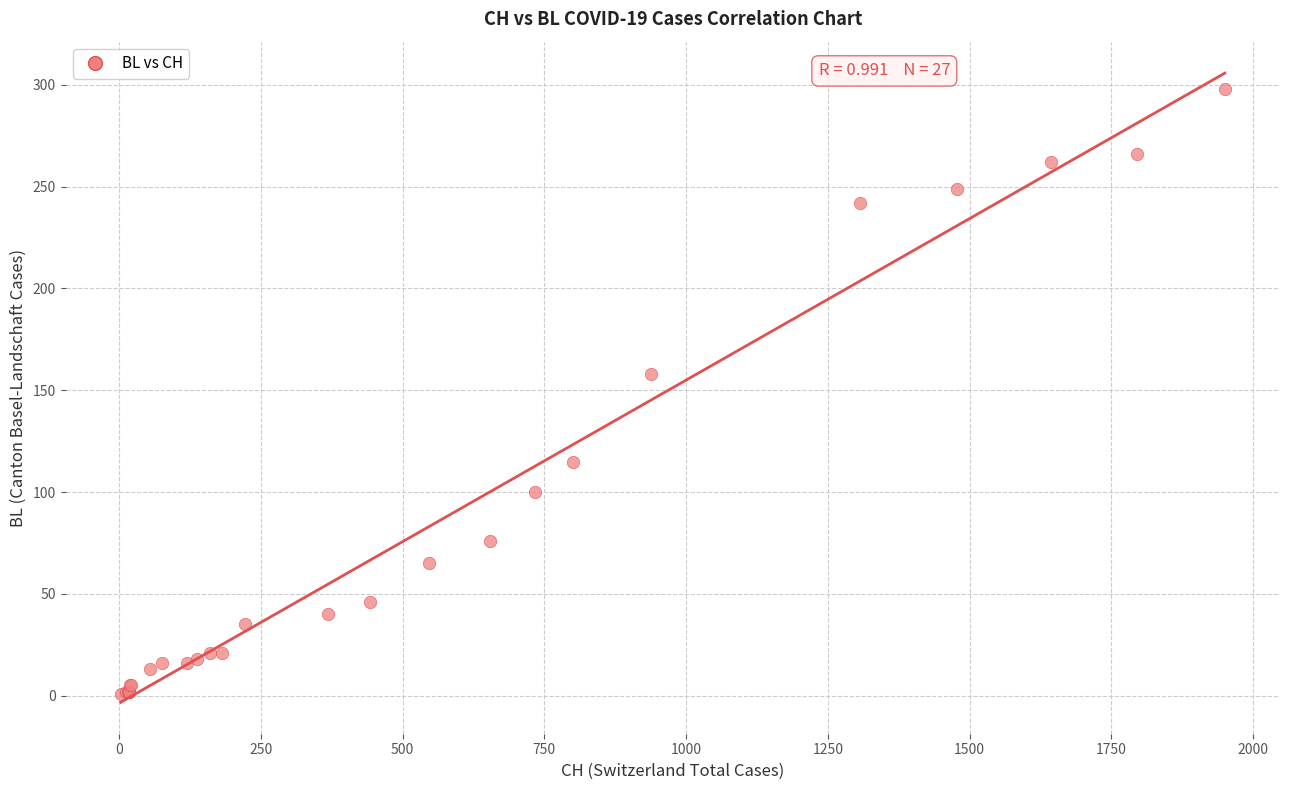

What Y value in the scatter plot is closest to 149?

158